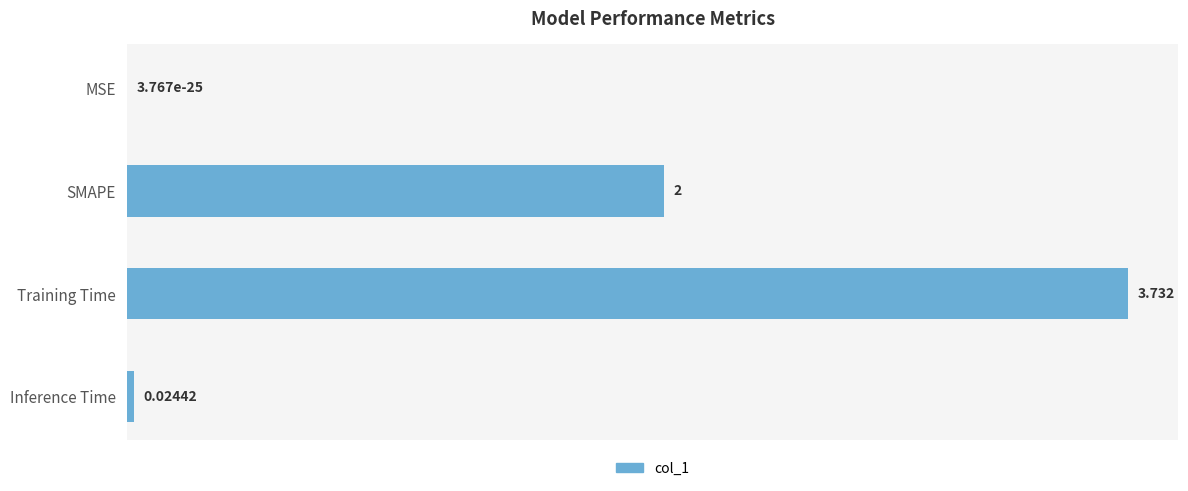

Between Training Time and Inference Time, which is larger?

Training Time